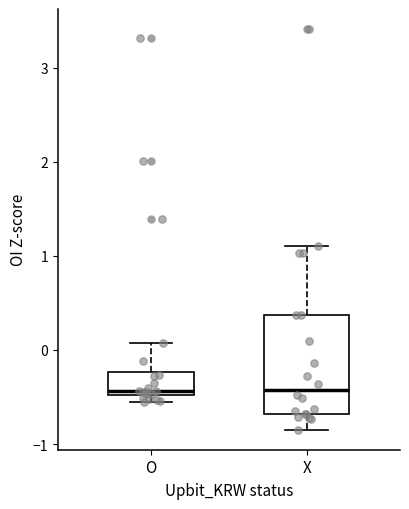

Comparing the boxes themselves (not the whiskers), which one is the tallest?

X